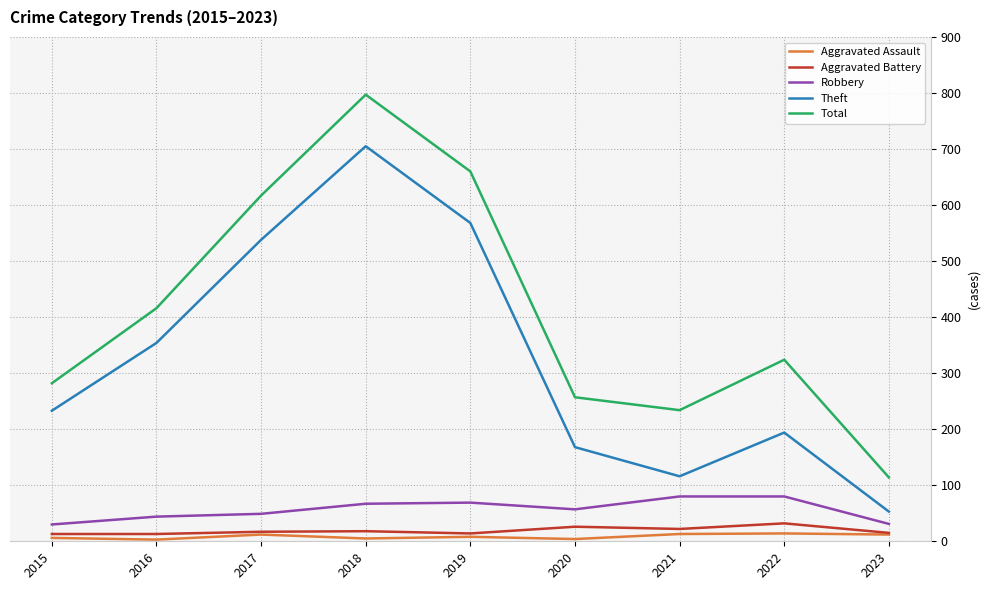

The value of Robbery at 2017 is 14. True or false?

False